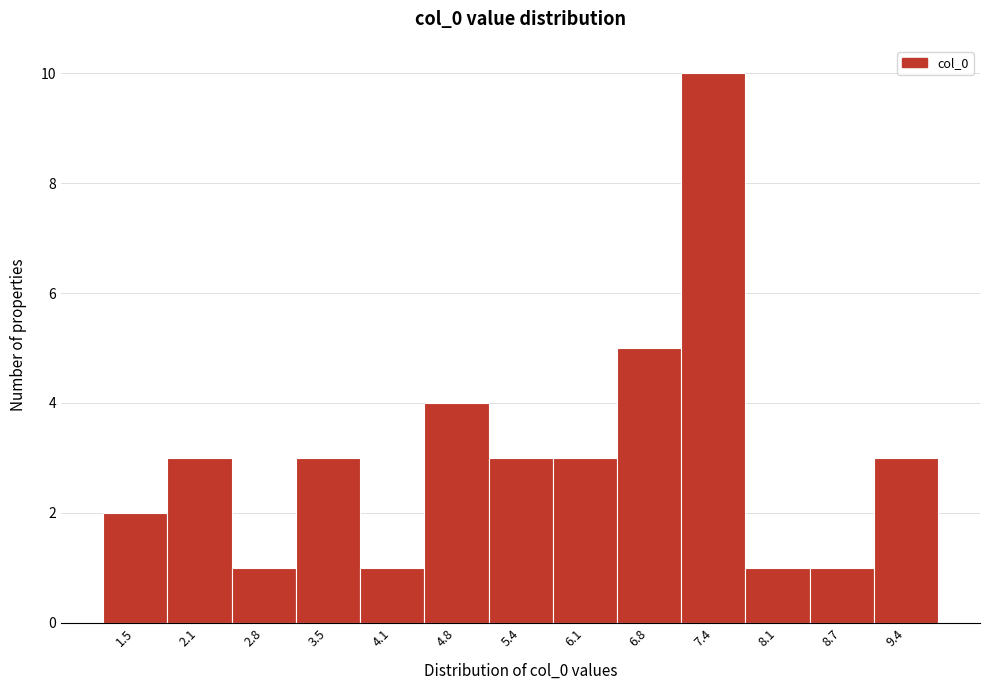

Reading left to right, list every bar in this chart as the range it spans on the x-axis followed by its height. Neither the bar edges nor the heights are printed on the chart, so give them approximately, as read against the axes.

1.1 to 1.8: 2
1.8 to 2.5: 3
2.5 to 3.1: 1
3.1 to 3.8: 3
3.8 to 4.4: 1
4.4 to 5.1: 4
5.1 to 5.8: 3
5.8 to 6.4: 3
6.4 to 7.1: 5
7.1 to 7.7: 10
7.7 to 8.4: 1
8.4 to 9.1: 1
9.1 to 9.7: 3